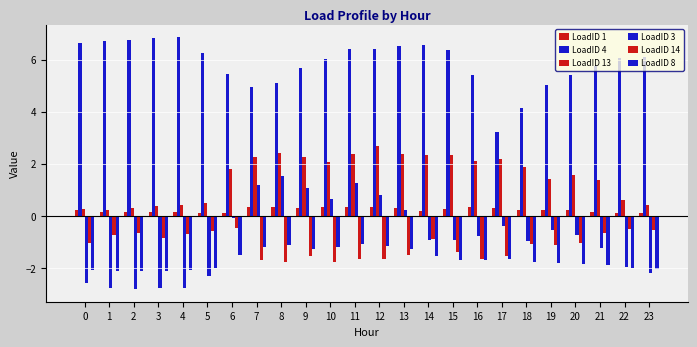

What is the value of the LoadID 8 bar at the 21st from the left?

-1.9